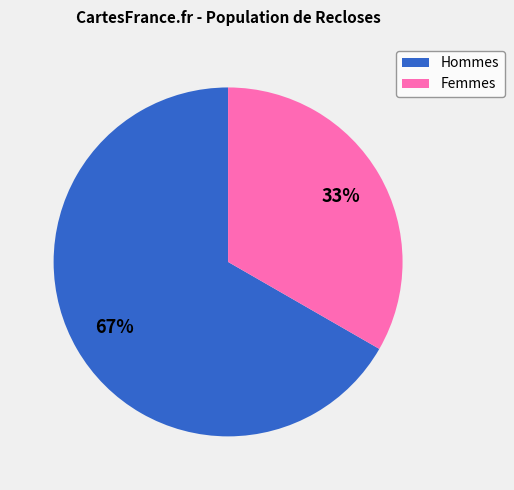

Count the number of slices in the pie.

2